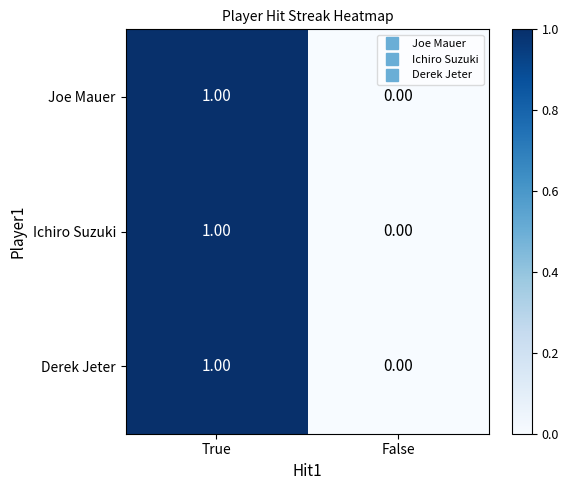

Where is Joe Mauer nearest to the value 0?

False